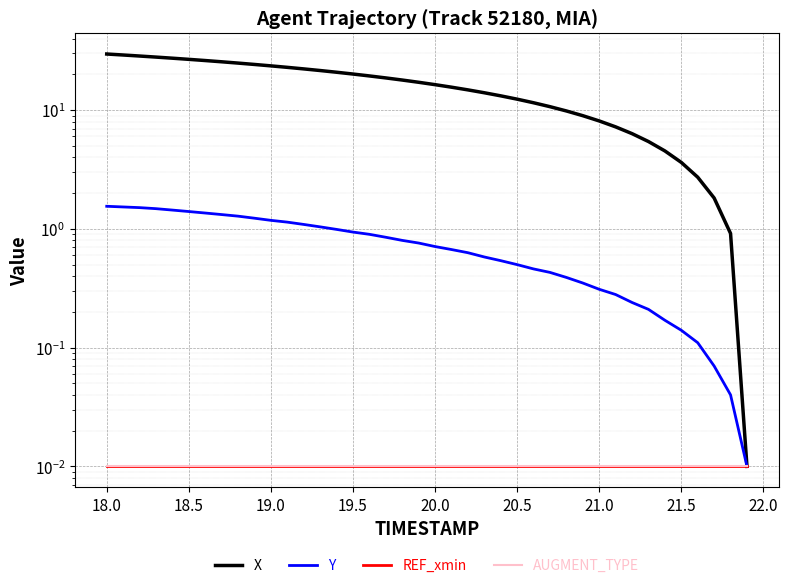

What is the sum of all AUGMENT_TYPE values?

0.4